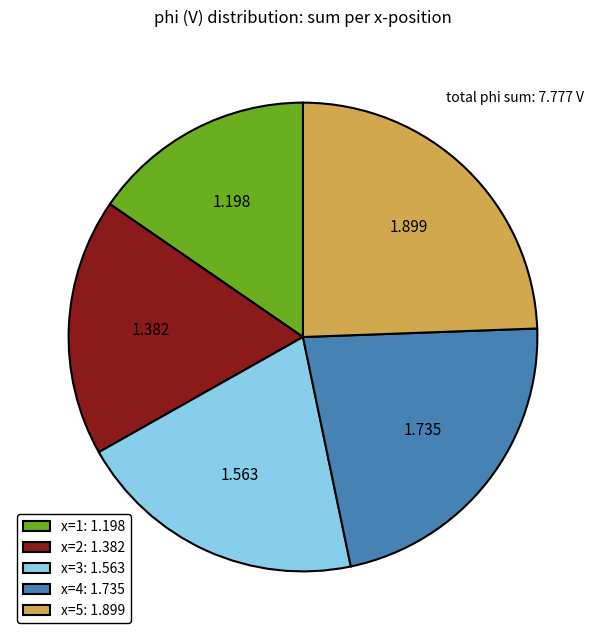

Do x=4: 1.735 and x=1: 1.198 together represent more than half of the pie?

No